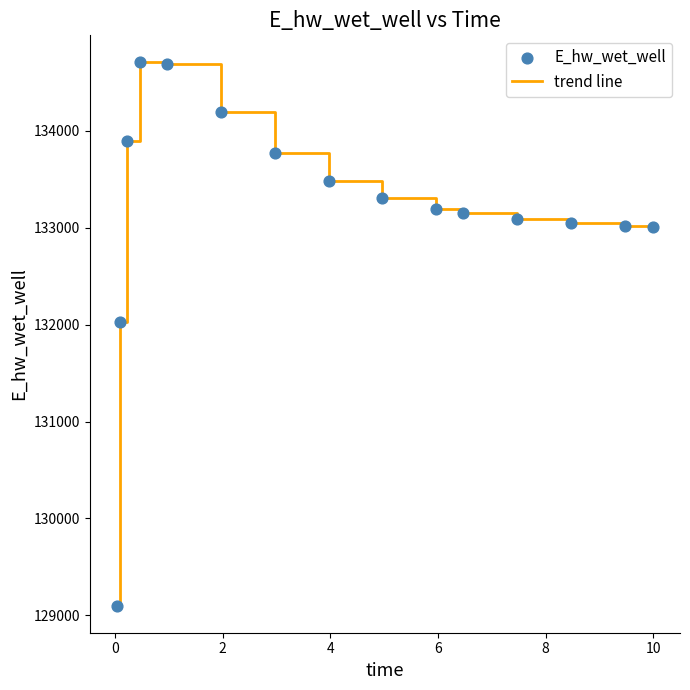

What is the minimum value shown in the chart?

129099.8